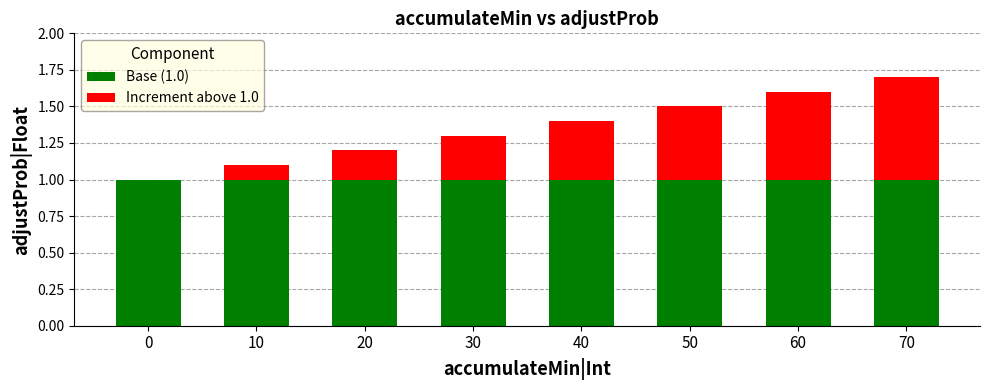

What are all the series names shown in the legend?

Base (1.0), Increment above 1.0